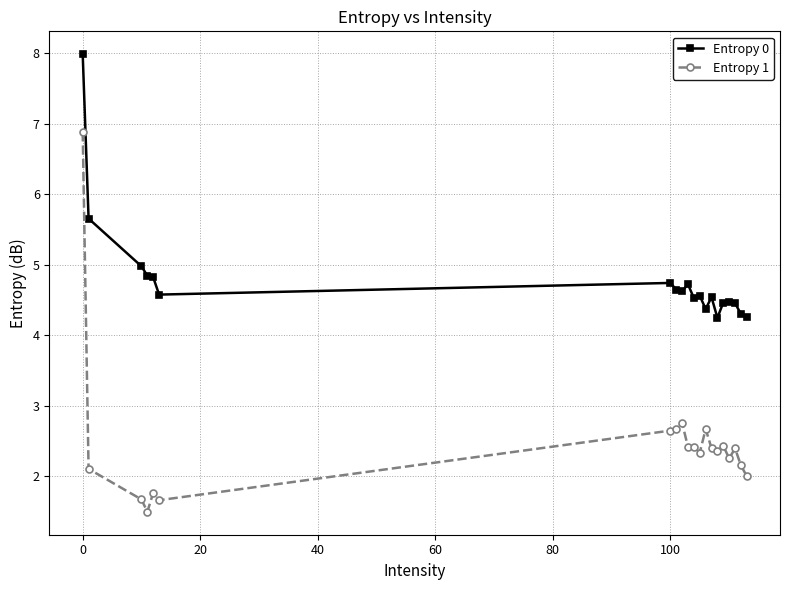

True or false: Entropy 1 has more than 1 interior local peaks.

True